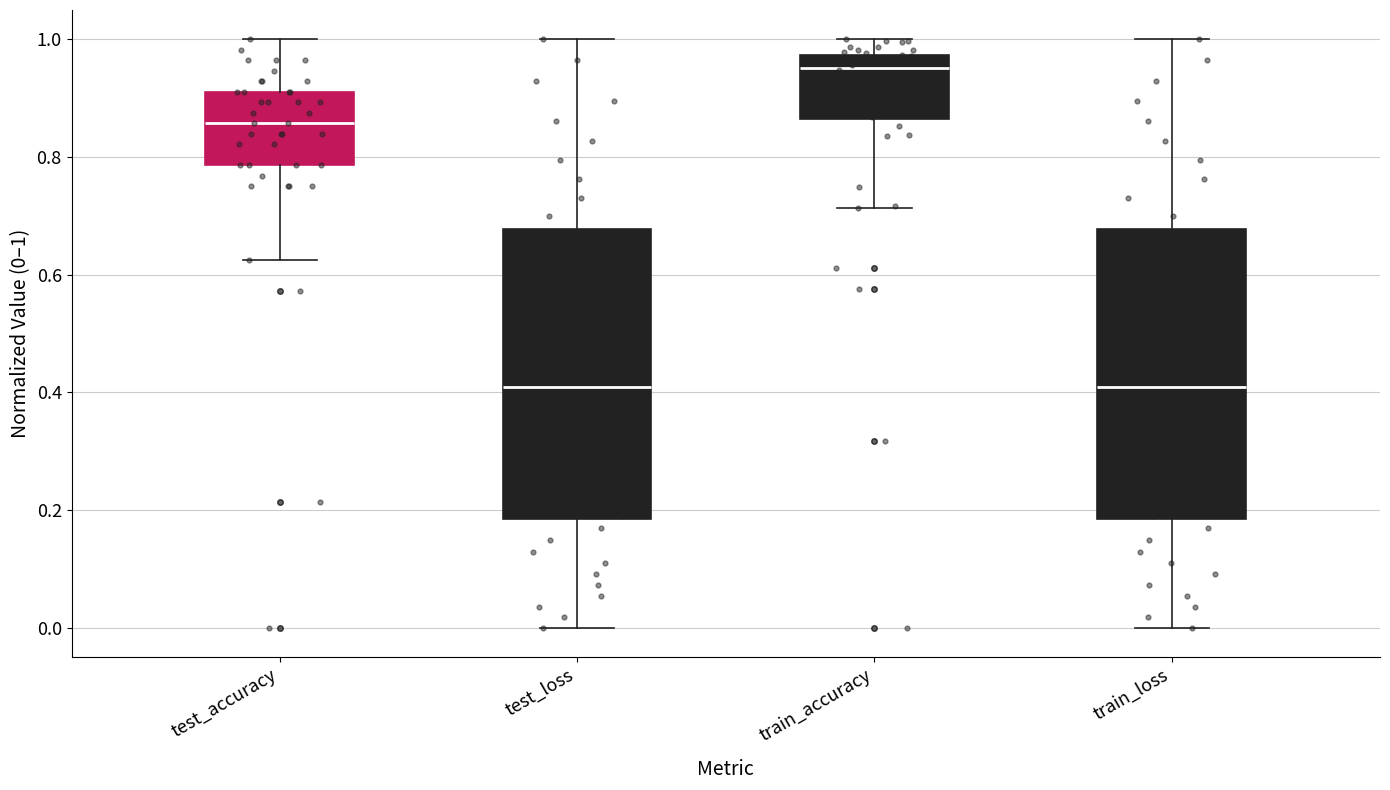

Where does the lower whisker of the box for test_accuracy end on the y-axis? The values are not printed on the chart, so give them approximately, as read against the axis.

0.62